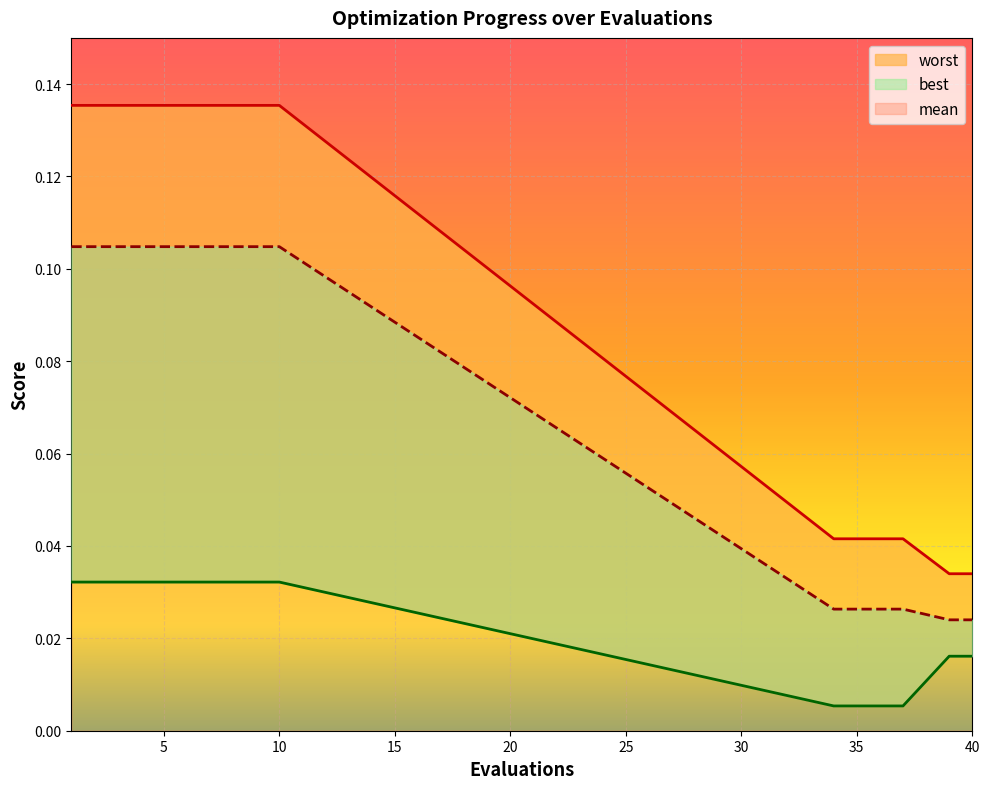

Which category has the highest value in the best series?

1